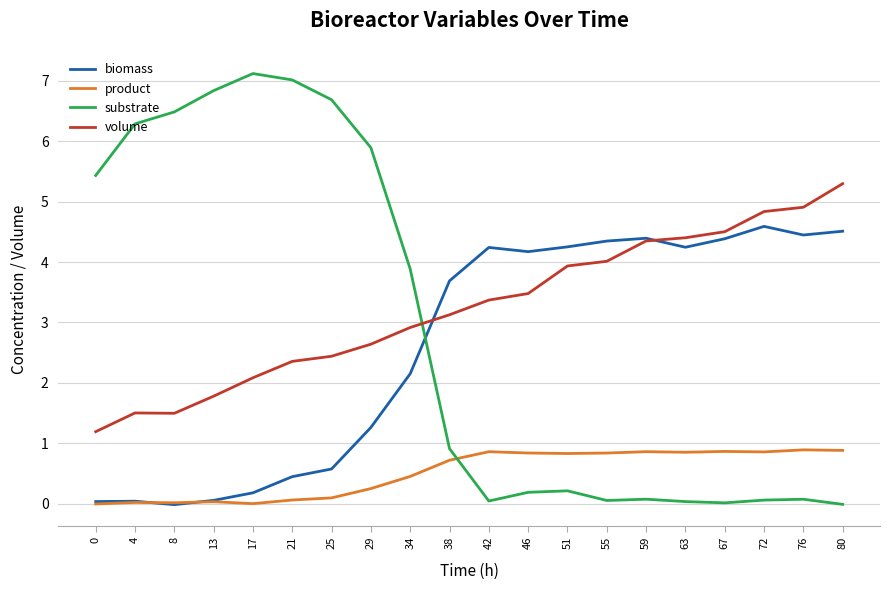

What is the difference between the second highest and second lowest values in the biomass series?

4.5